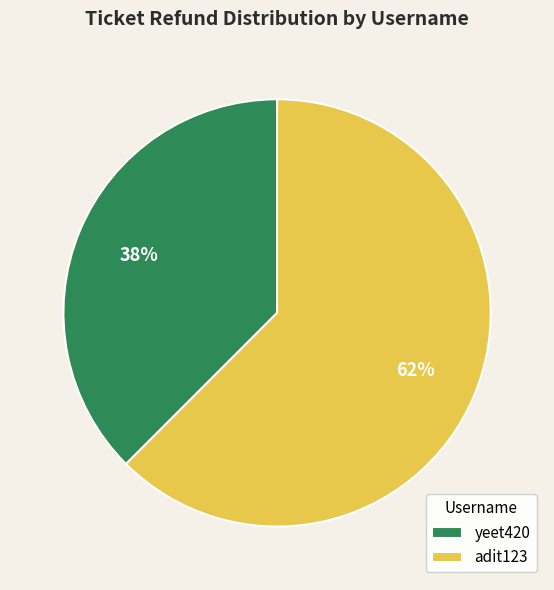

To the nearest percent, what is the average slice percentage?

50%